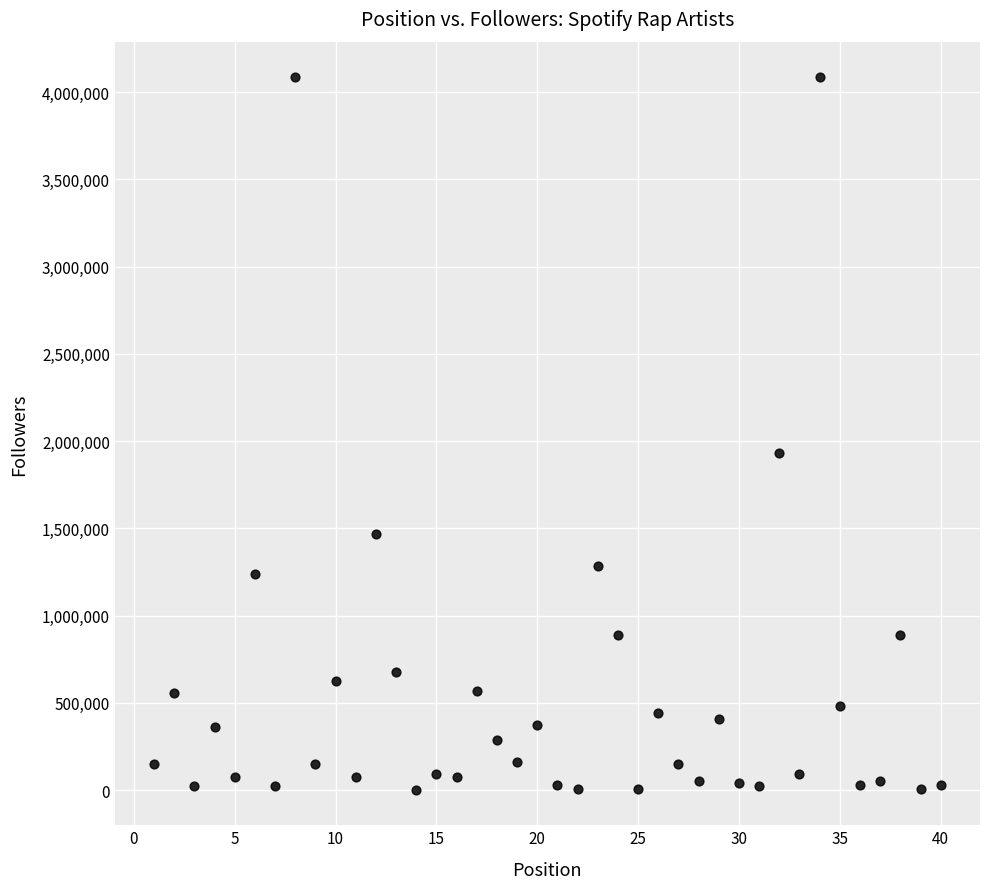

What is the range of Y values (max minus min)?

4081871